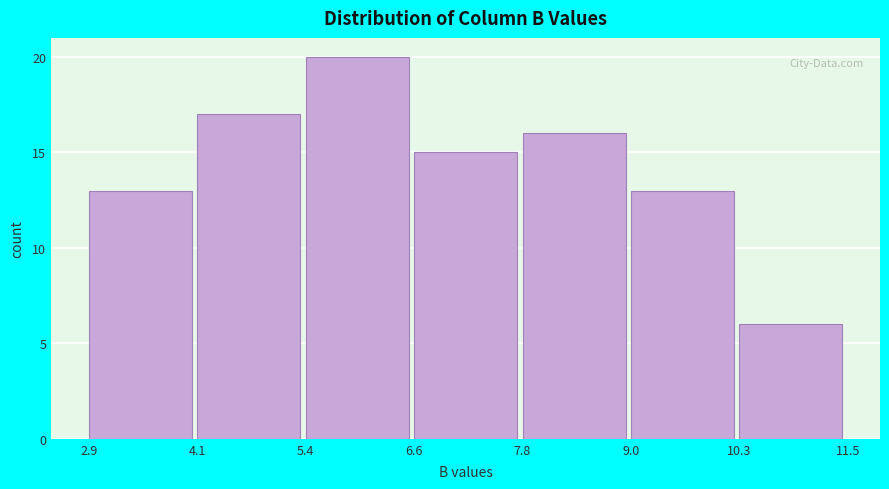

Reading left to right, transcribe this chart: for each bar, give the range it covers on the x-axis and its height. The values are not printed on the chart, so give them approximately, as read against the axis.

2.9 to 4.1: 13
4.1 to 5.4: 17
5.4 to 6.6: 20
6.6 to 7.8: 15
7.8 to 9.0: 16
9.0 to 10.3: 13
10.3 to 11.5: 6